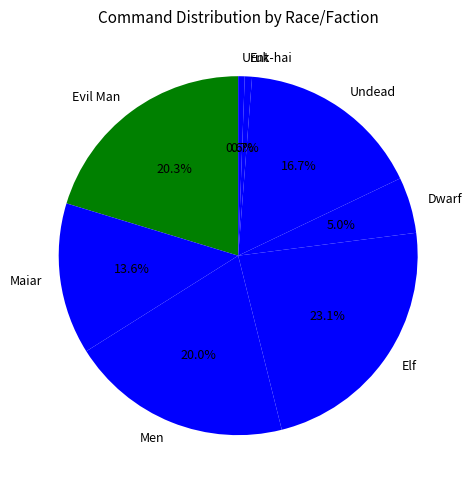

Is there a majority slice in this chart?

No